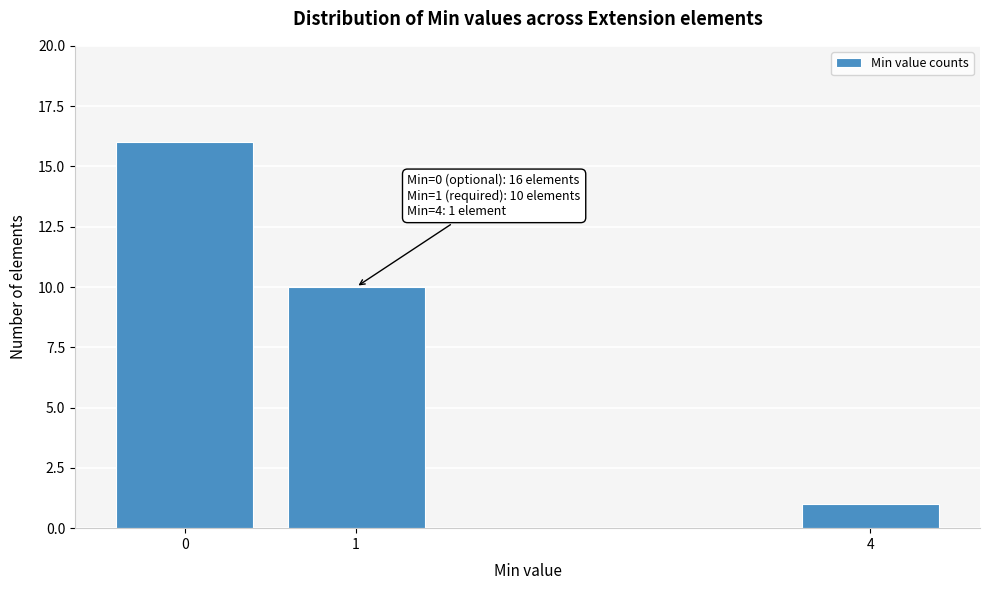

Reading right to left, transcribe all the data shown in this chart.

1	10	16